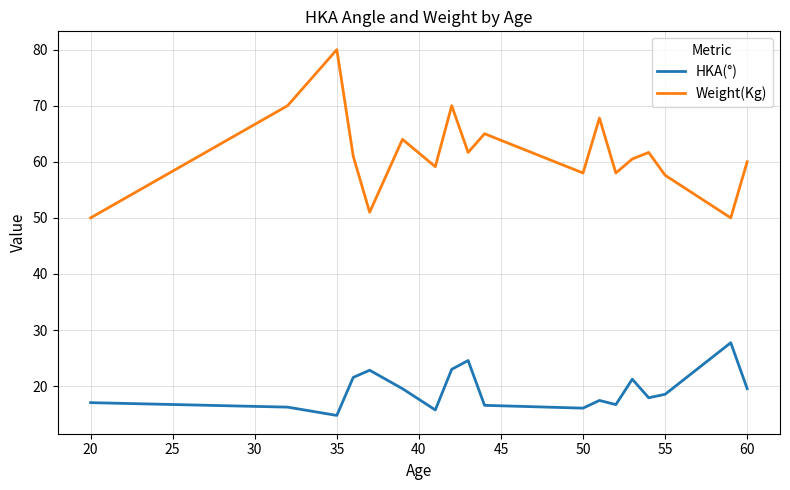

True or false: HKA(°) and Weight(Kg) intersect in this chart.

False